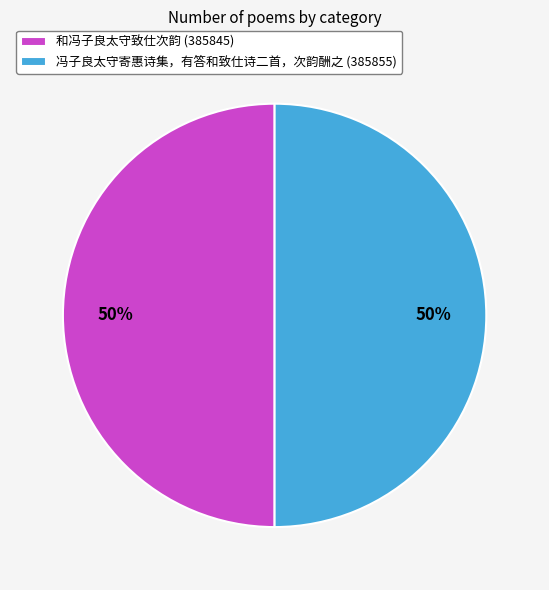

Do 和冯子良太守致仕次韵 (385845) and 冯子良太守寄惠诗集，有答和致仕诗二首，次韵酬之 (385855) together represent more than half of the pie?

Yes